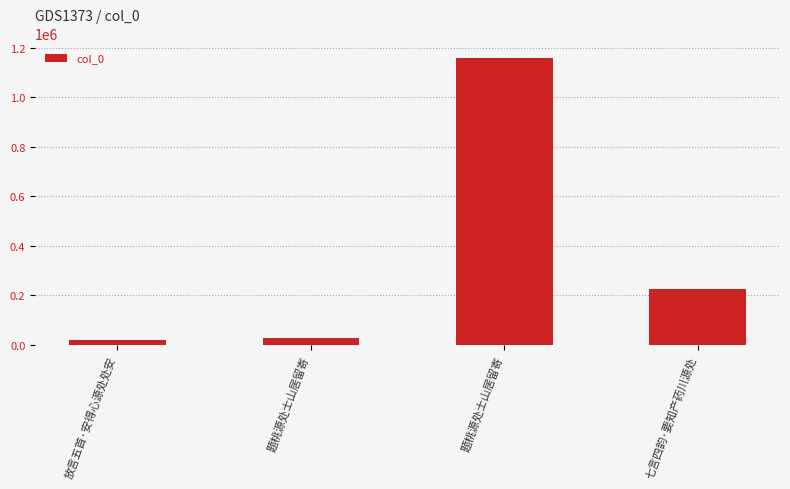

Where is the data nearest to the value 588099?

七言四韵·要知产药川源处